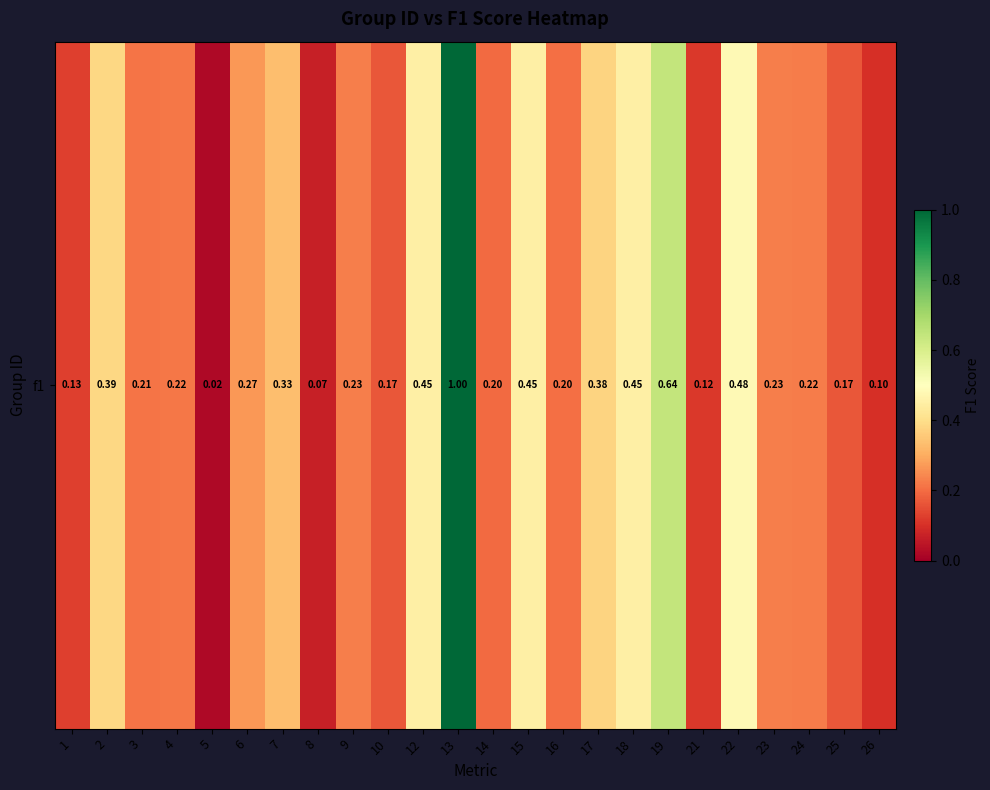

How many series are shown in this chart?

1